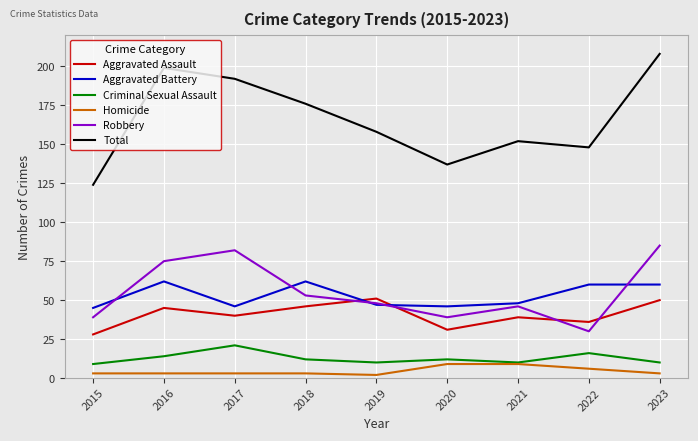

List the series in order of their peak value, highest first.

Total, Robbery, Aggravated Battery, Aggravated Assault, Criminal Sexual Assault, Homicide